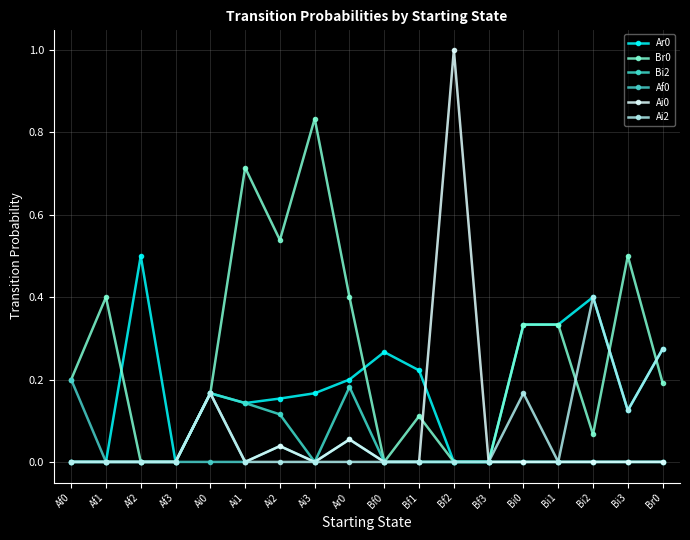

How many times do Ar0 and Br0 cross each other?

4